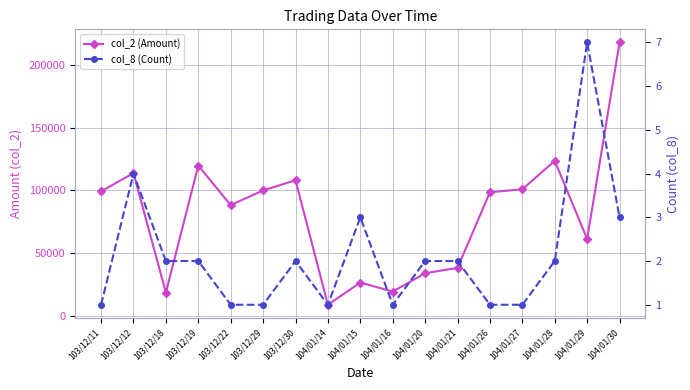

Read the col_2 (Amount) value at 103/12/30.

108100